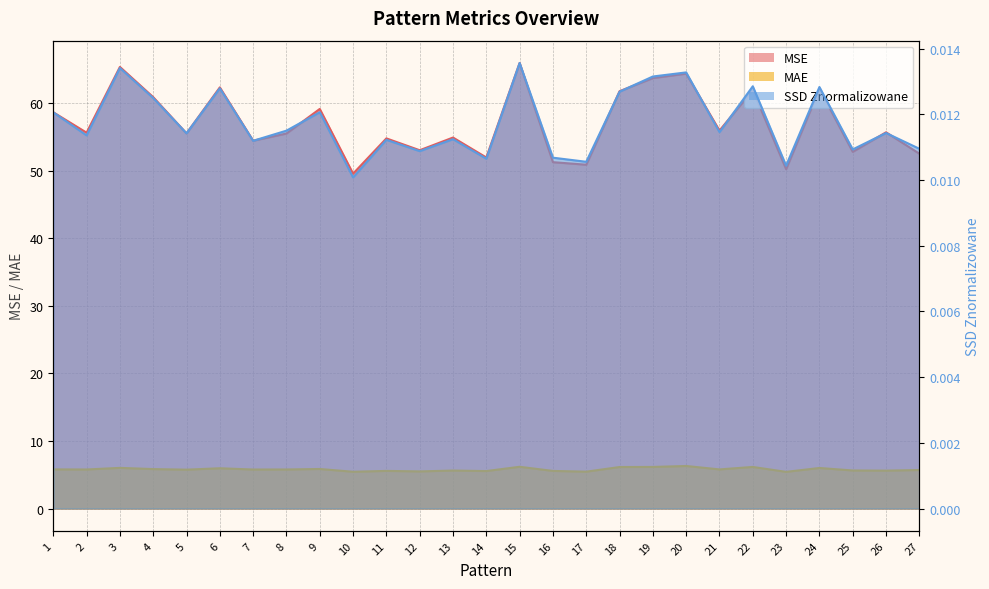

Count the number of categories in the chart.

27